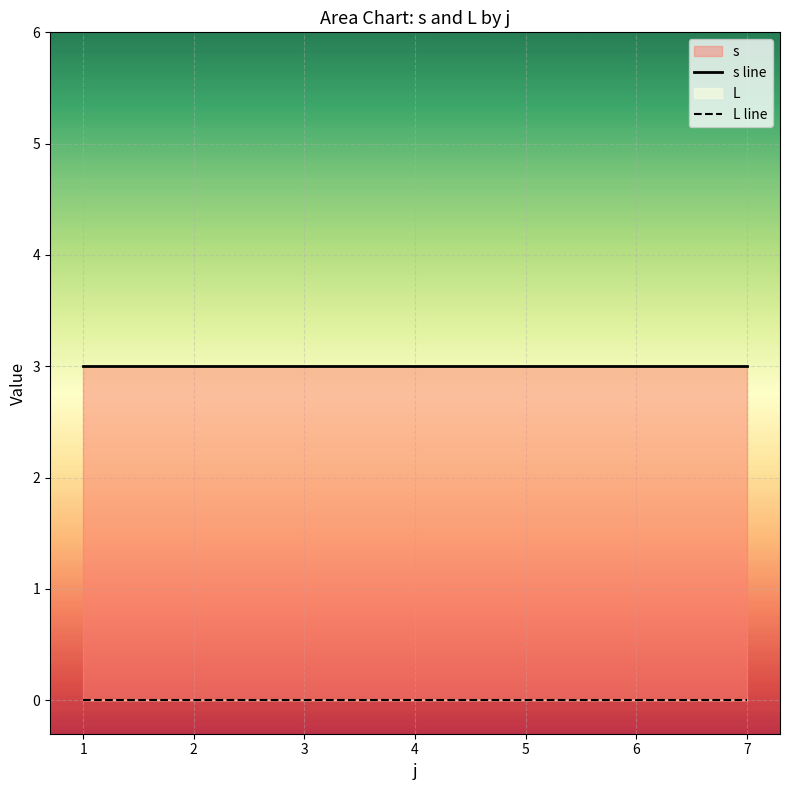

True or false: s line and L line cross at least once.

False